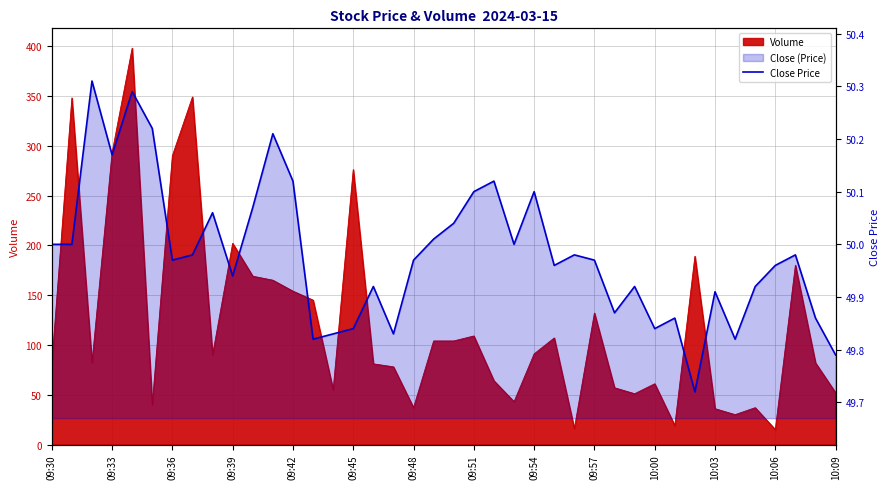

Which has a higher value, 39 or 22?

22